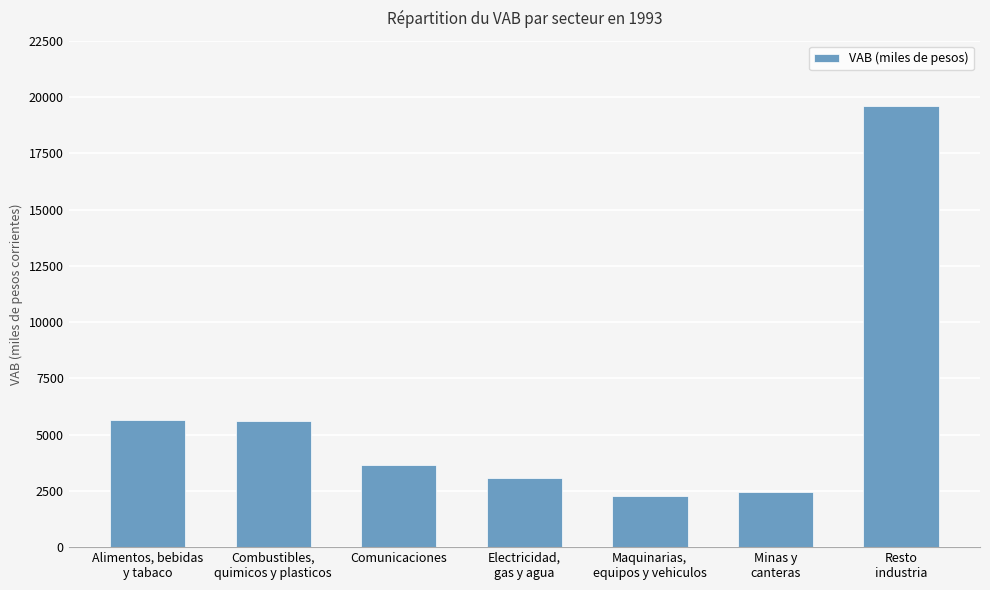

At which label does the data first exceed 3651?

Alimentos, bebidas
y tabaco